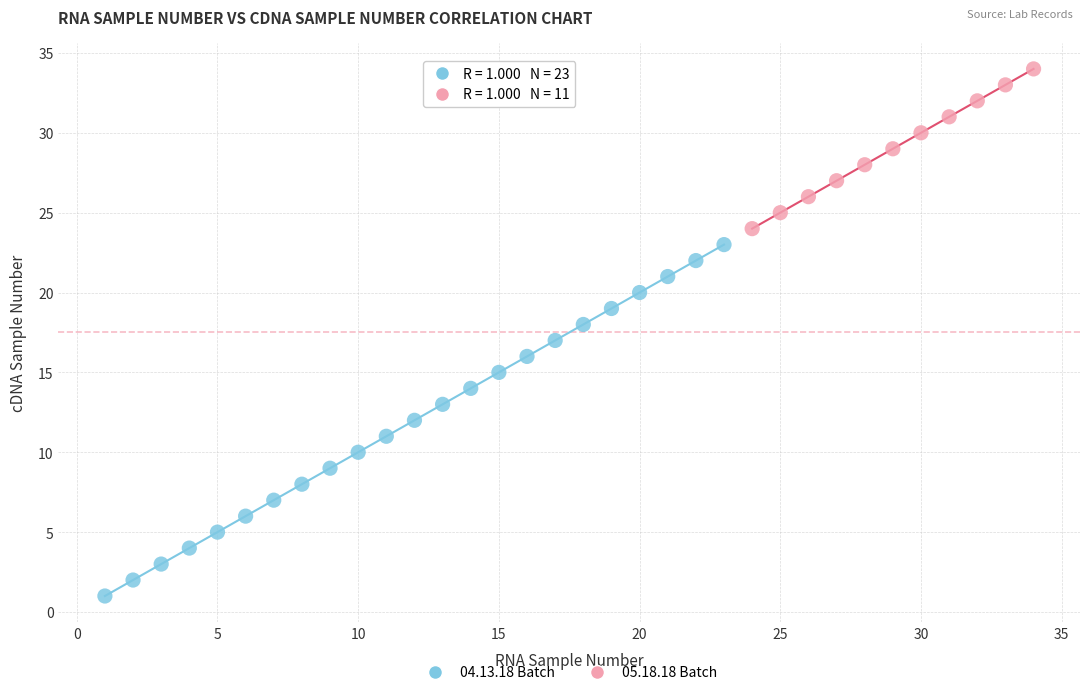

Which series contains the highest Y value?

05.18.18 Batch